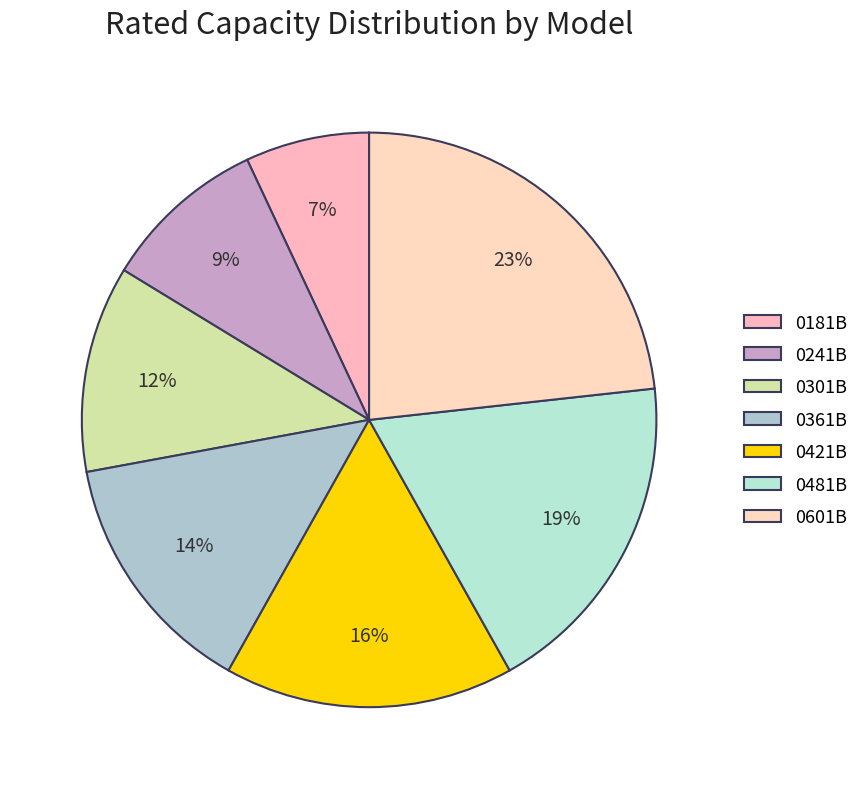

Count the number of slices in the pie.

7